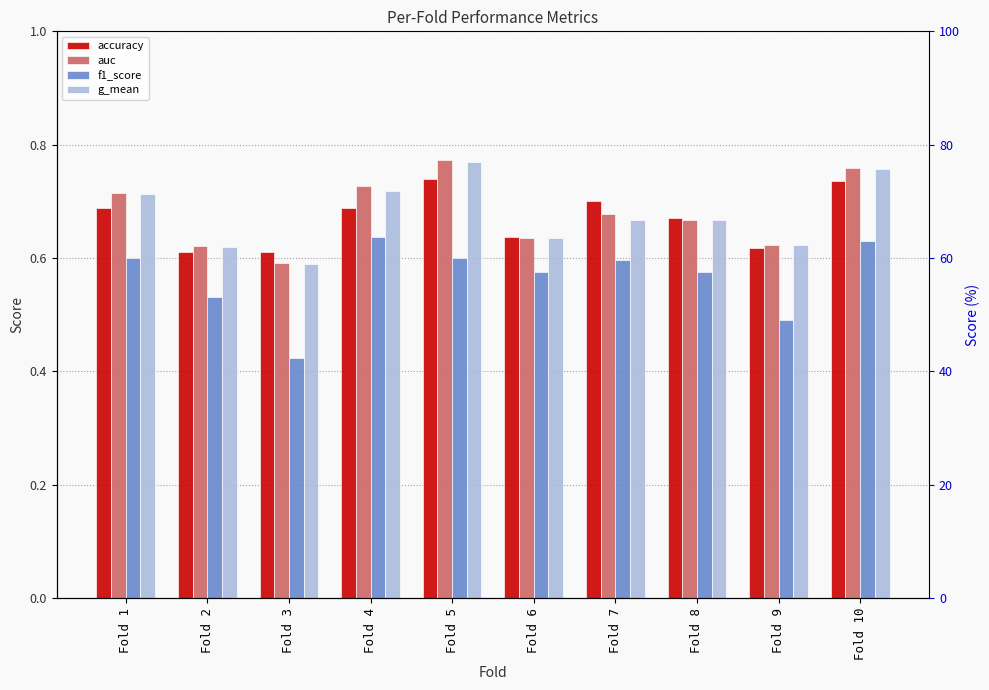

What are all the series names shown in the legend?

accuracy, auc, f1_score, g_mean